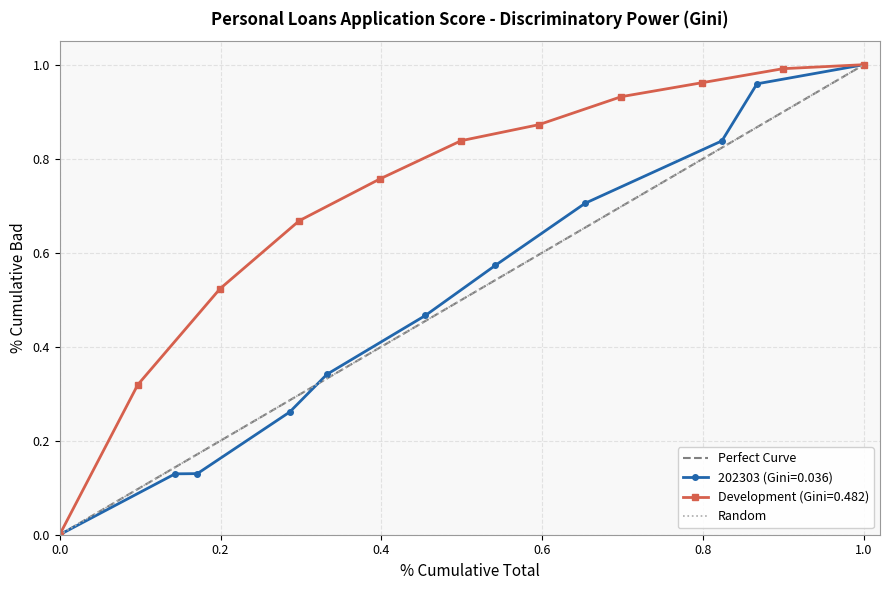

Is it true that Perfect Curve equals 0.4 at 0.4?

True